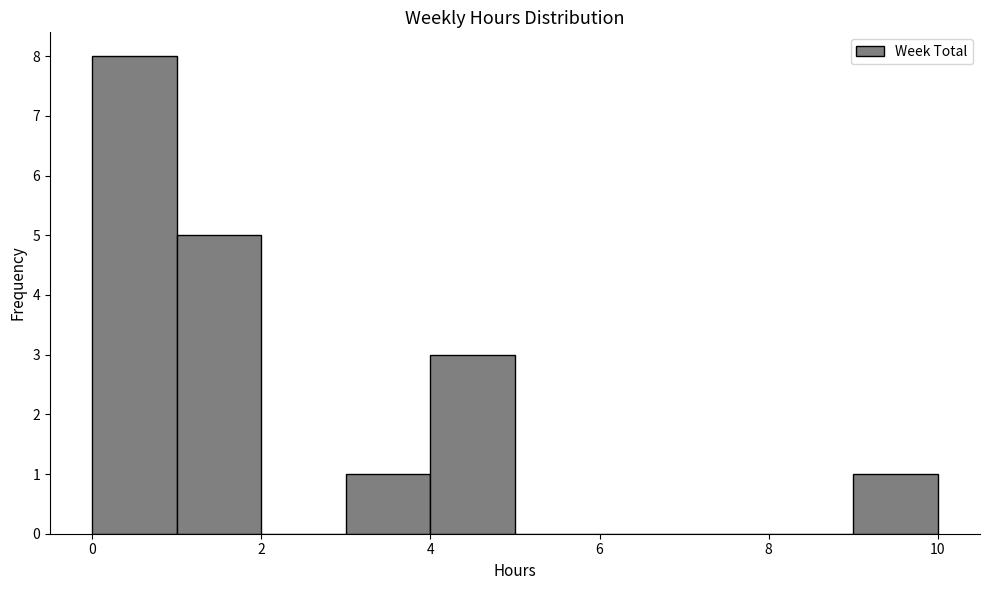

Which range on the x-axis has the tallest bar?

0 to 1